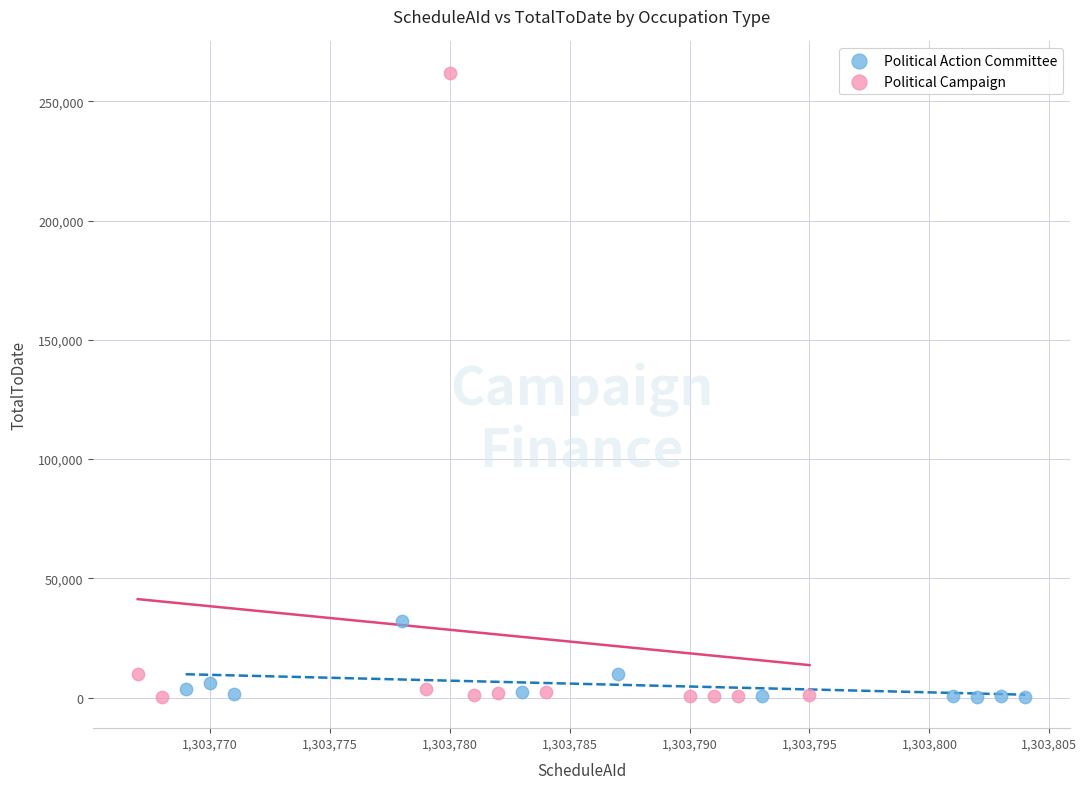

Which series has the largest Y range (max minus min)?

Political Campaign